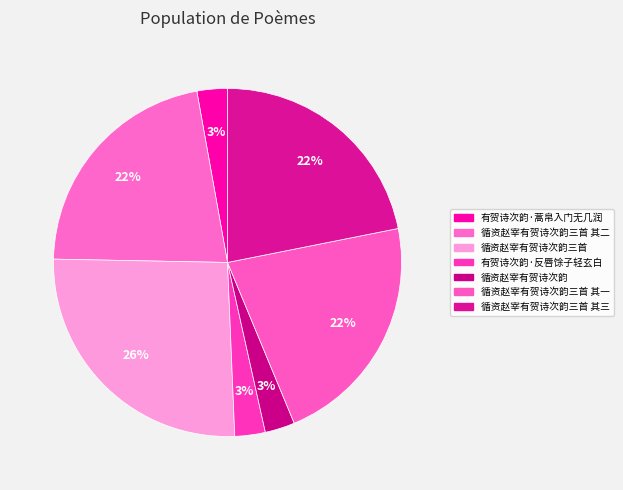

What percentage is the 有贺诗次韵·蒿帛入门无几润 slice, to the nearest percent?

3%